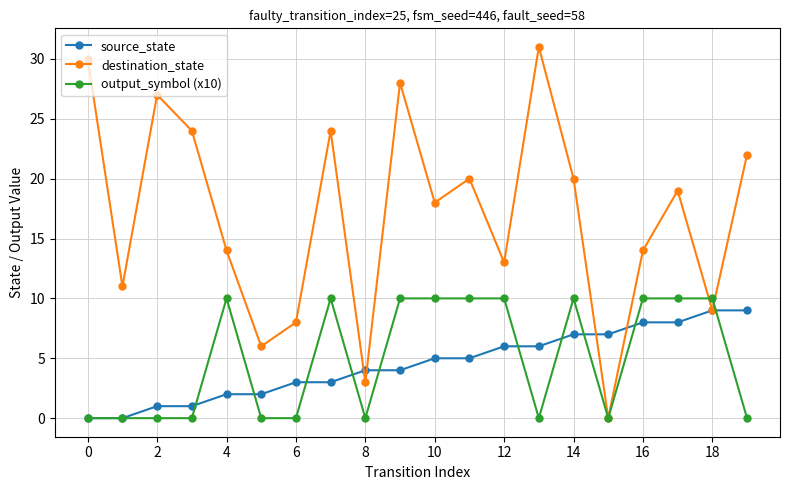

What is the average value of the output_symbol (x10) series?

5